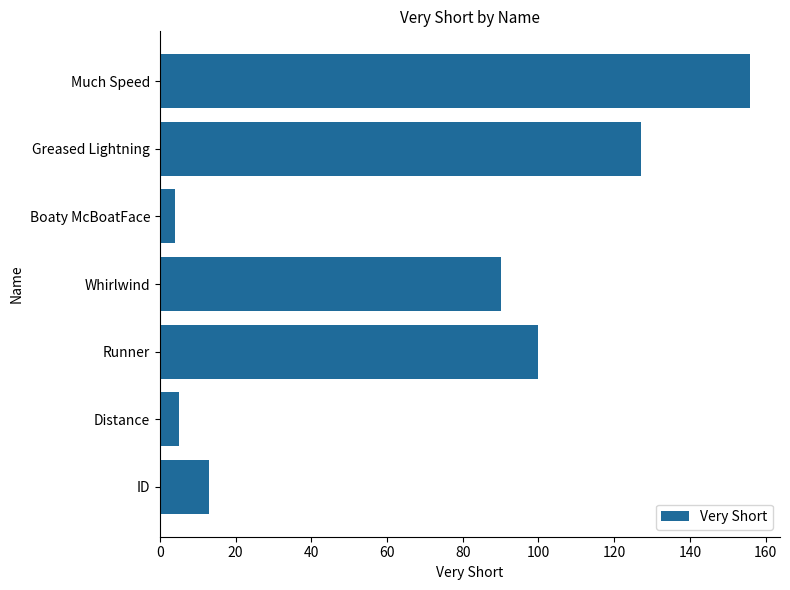

Is it true that the value at Runner is 100?

True